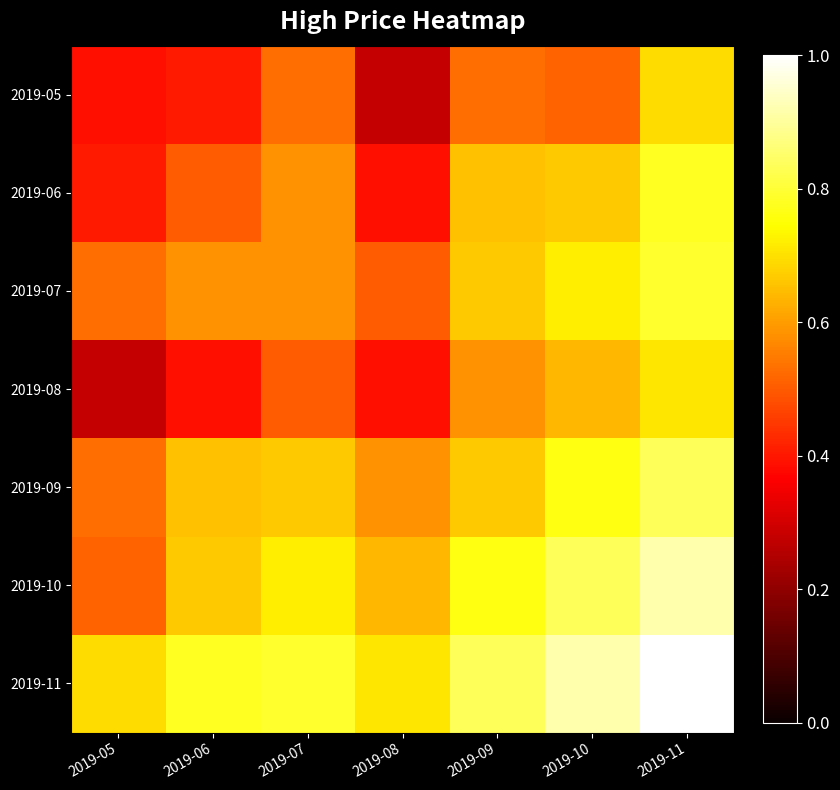

Reading right to left, extract all data points from this chart.

2019-05: 2019-11=0.7	2019-10=0.5	2019-09=0.5	2019-08=0.3	2019-07=0.5	2019-06=0.4	2019-05=0.4
2019-06: 2019-11=0.8	2019-10=0.7	2019-09=0.7	2019-08=0.4	2019-07=0.6	2019-06=0.5	2019-05=0.4
2019-07: 2019-11=0.8	2019-10=0.7	2019-09=0.7	2019-08=0.5	2019-07=0.6	2019-06=0.6	2019-05=0.5
2019-08: 2019-11=0.7	2019-10=0.6	2019-09=0.6	2019-08=0.4	2019-07=0.5	2019-06=0.4	2019-05=0.3
2019-09: 2019-11=0.8	2019-10=0.8	2019-09=0.7	2019-08=0.6	2019-07=0.7	2019-06=0.7	2019-05=0.5
2019-10: 2019-11=0.9	2019-10=0.8	2019-09=0.8	2019-08=0.6	2019-07=0.7	2019-06=0.7	2019-05=0.5
2019-11: 2019-11=1.0	2019-10=0.9	2019-09=0.8	2019-08=0.7	2019-07=0.8	2019-06=0.8	2019-05=0.7